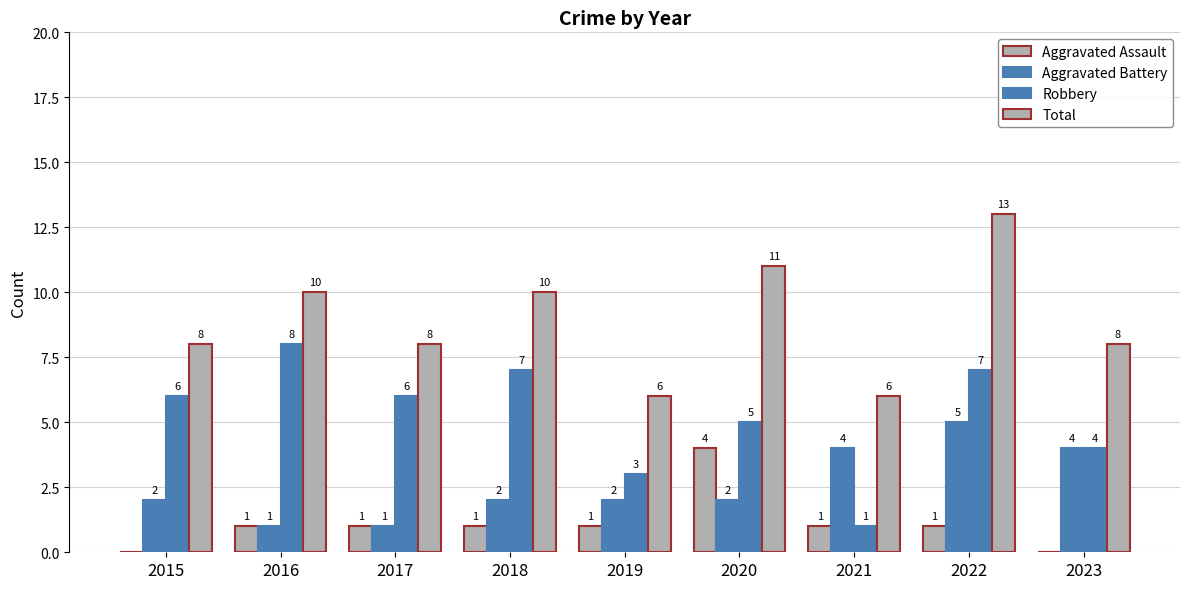

How many values in Aggravated Assault are above zero?

7